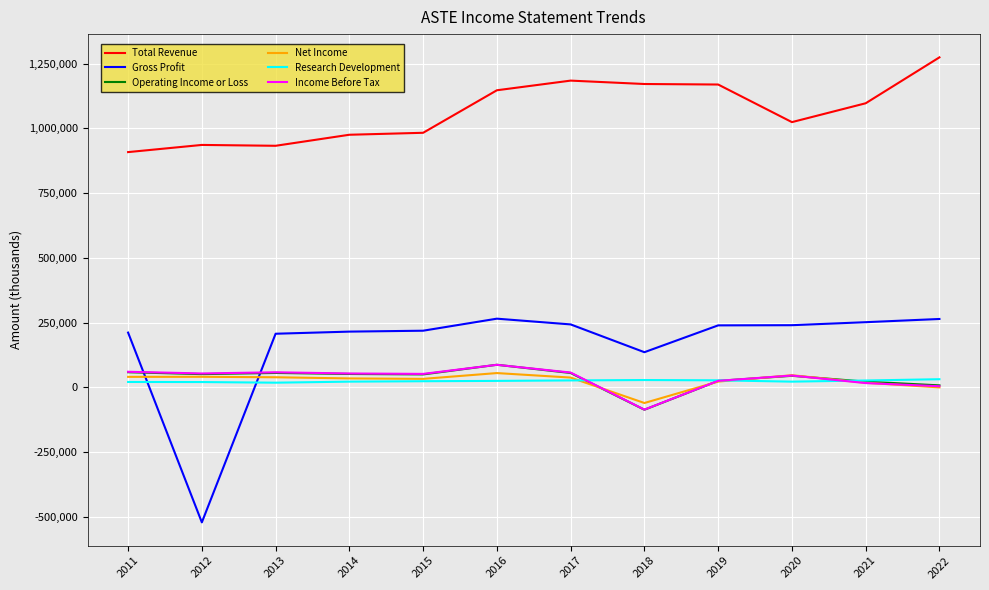

The value of Total Revenue at 2011 is 298024. True or false?

False